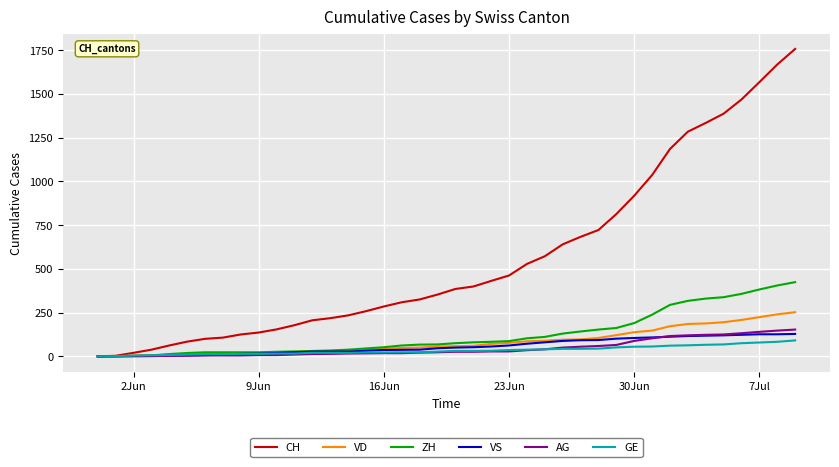

Which series has the largest total across all categories?

CH